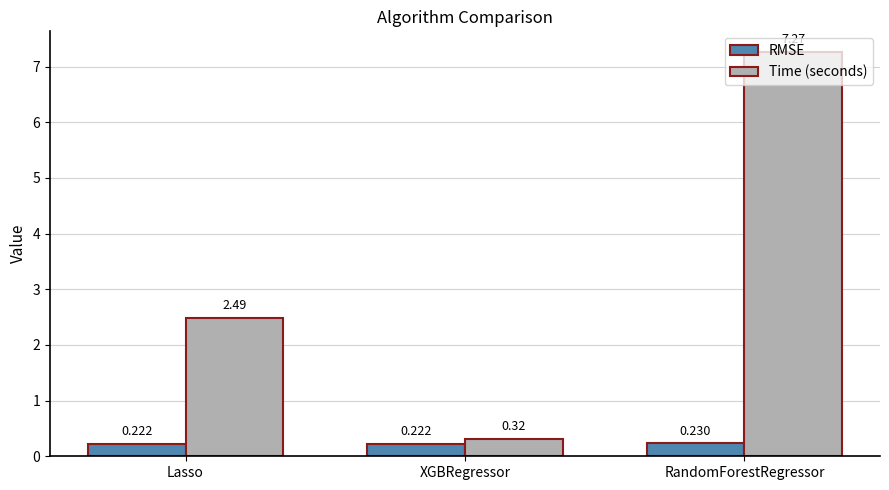

At which label does Time (seconds) reach its peak?

RandomForestRegressor